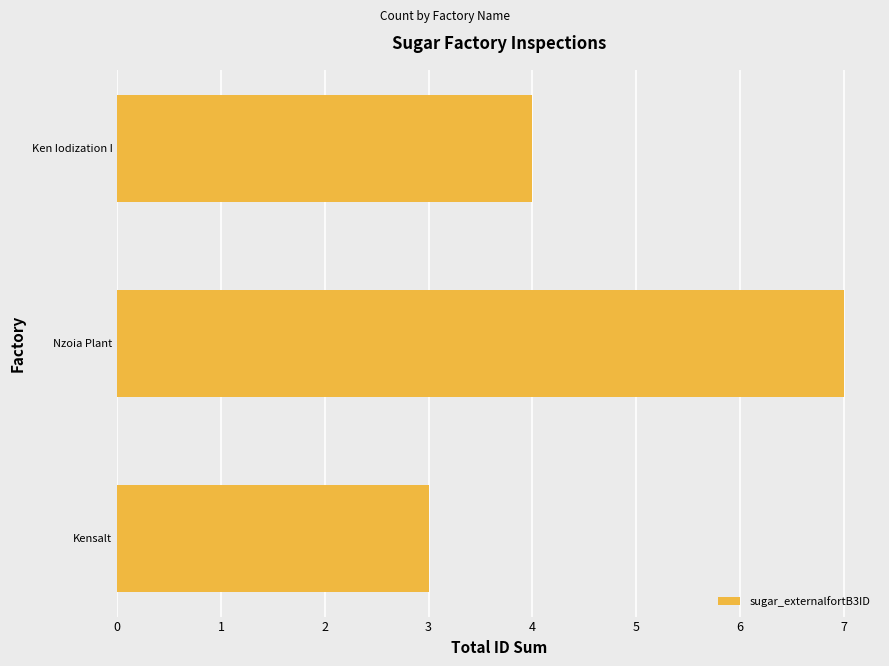

List the labels in order of value, largest first.

Nzoia Plant, Ken Iodization I, Kensalt